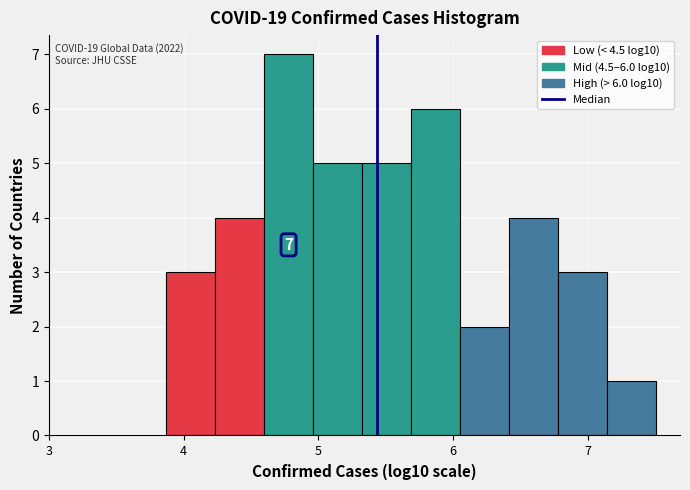

Read against the x-axis, roughly where is the centre of the tallest bar?

4.8